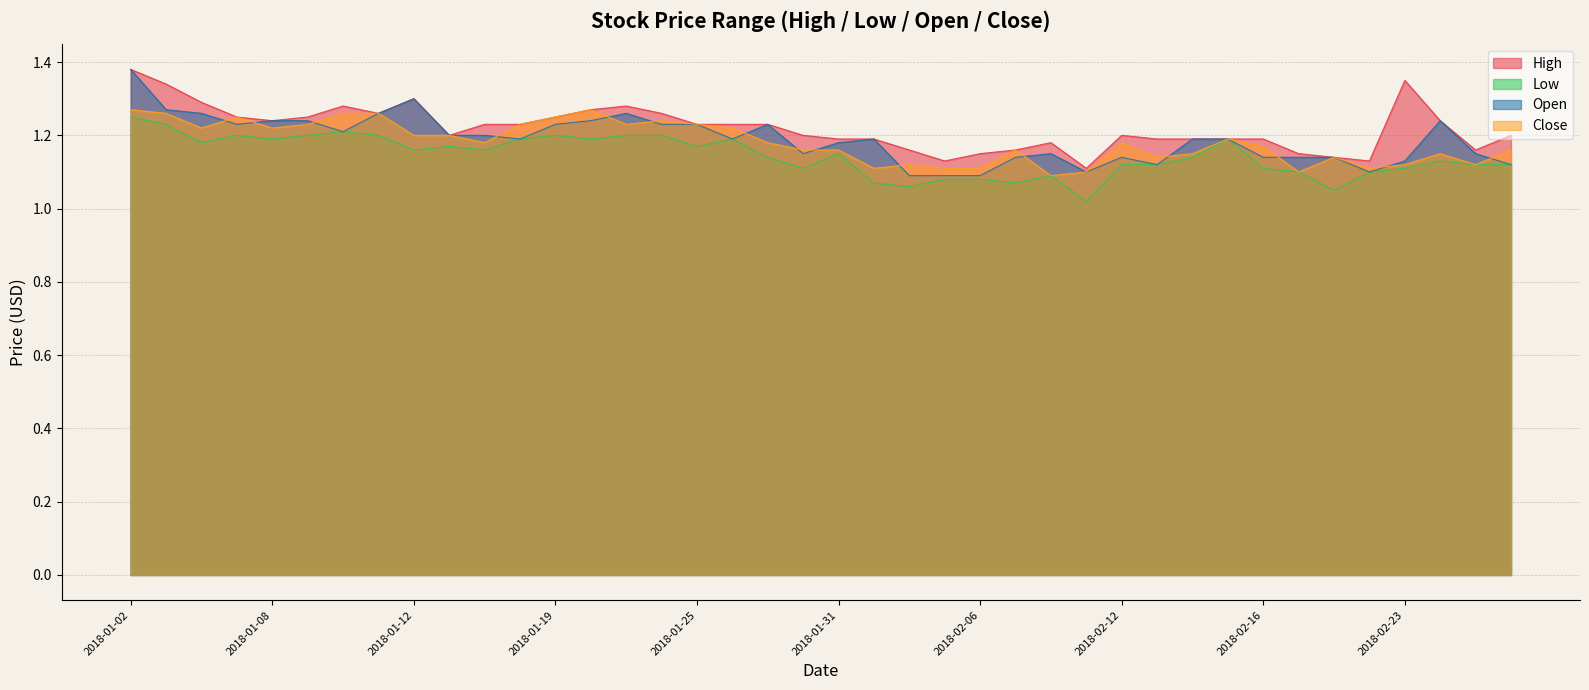

Reading right to left, transcribe all the data shown in this chart.

High: 1.2	1.2	1.2	1.4	1.1	1.1	1.1	1.2	1.2	1.2	1.2	1.2	1.1	1.2	1.2	1.1	1.1	1.2	1.2	1.2	1.2	1.2	1.2	1.2	1.3	1.3	1.3	1.2	1.2	1.2	1.2	1.3	1.3	1.3	1.2	1.2	1.2	1.3	1.3	1.4
Low: 1.1	1.1	1.1	1.1	1.1	1.0	1.1	1.1	1.2	1.1	1.1	1.1	1.0	1.1	1.1	1.1	1.1	1.1	1.1	1.1	1.1	1.1	1.2	1.2	1.2	1.2	1.2	1.2	1.2	1.2	1.2	1.2	1.2	1.2	1.2	1.2	1.2	1.2	1.2	1.2
Open: 1.1	1.1	1.2	1.1	1.1	1.1	1.1	1.1	1.2	1.2	1.1	1.1	1.1	1.1	1.1	1.1	1.1	1.1	1.2	1.2	1.1	1.2	1.2	1.2	1.2	1.3	1.2	1.2	1.2	1.2	1.2	1.3	1.3	1.2	1.2	1.2	1.2	1.3	1.3	1.4
Close: 1.2	1.1	1.1	1.1	1.1	1.1	1.1	1.2	1.2	1.1	1.1	1.2	1.1	1.1	1.2	1.1	1.1	1.1	1.1	1.2	1.2	1.2	1.2	1.2	1.2	1.2	1.3	1.2	1.2	1.2	1.2	1.2	1.3	1.3	1.2	1.2	1.2	1.2	1.3	1.3